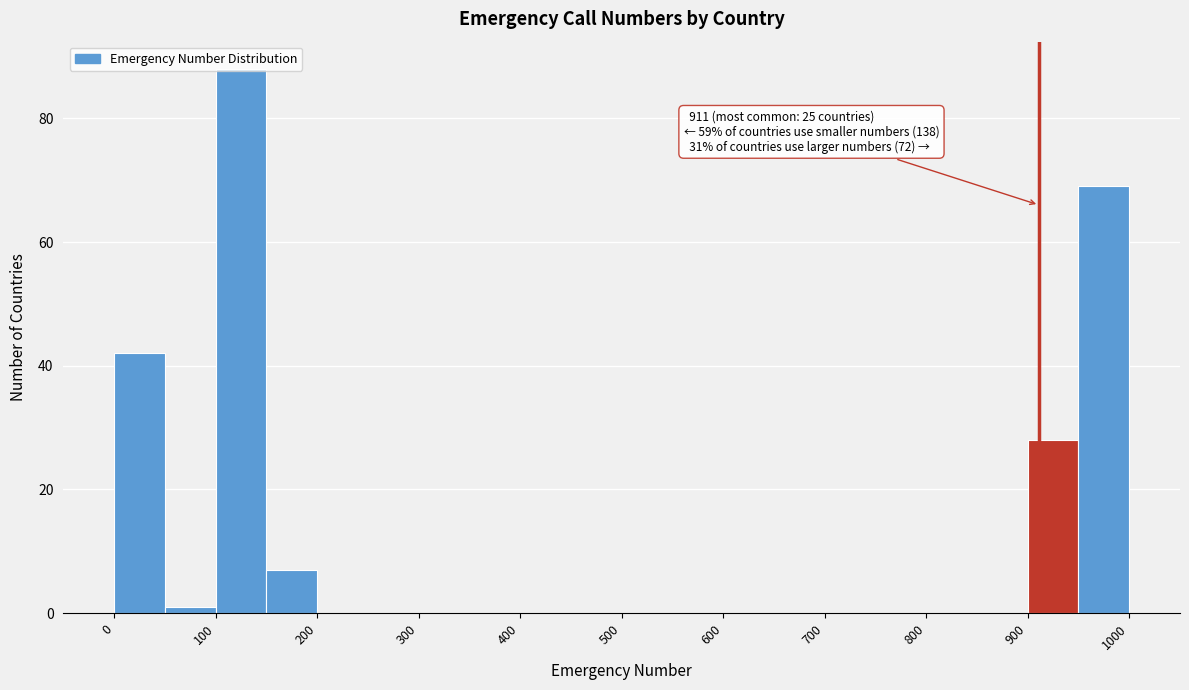

Which range on the x-axis has the tallest bar?

100 to 150